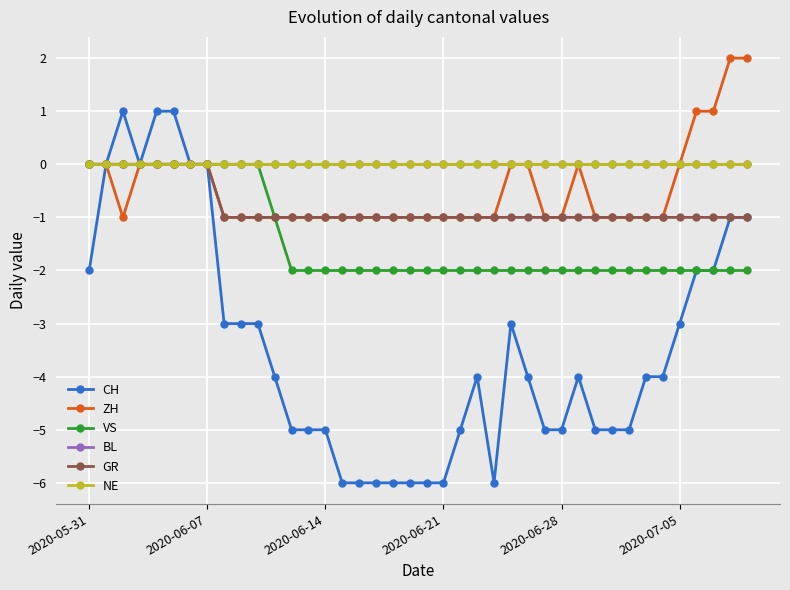

Reading left to right, what are all the values shown in this chart?

CH: -2	0	1	0	1	1	0	0	-3	-3	-3	-4	-5	-5	-5	-6	-6	-6	-6	-6	-6	-6	-5	-4	-6	-3	-4	-5	-5	-4	-5	-5	-5	-4	-4	-3	-2	-2	-1	-1
ZH: 0	0	-1	0	0	0	0	0	-1	-1	-1	-1	-1	-1	-1	-1	-1	-1	-1	-1	-1	-1	-1	-1	-1	0	0	-1	-1	0	-1	-1	-1	-1	-1	0	1	1	2	2
VS: 0	0	0	0	0	0	0	0	0	0	0	-1	-2	-2	-2	-2	-2	-2	-2	-2	-2	-2	-2	-2	-2	-2	-2	-2	-2	-2	-2	-2	-2	-2	-2	-2	-2	-2	-2	-2
BL: 0	0	0	0	0	0	0	0	0	0	0	0	0	0	0	0	0	0	0	0	0	0	0	0	0	0	0	0	0	0	0	0	0	0	0	0	0	0	0	0
GR: 0	0	0	0	0	0	0	0	-1	-1	-1	-1	-1	-1	-1	-1	-1	-1	-1	-1	-1	-1	-1	-1	-1	-1	-1	-1	-1	-1	-1	-1	-1	-1	-1	-1	-1	-1	-1	-1
NE: 0	0	0	0	0	0	0	0	0	0	0	0	0	0	0	0	0	0	0	0	0	0	0	0	0	0	0	0	0	0	0	0	0	0	0	0	0	0	0	0